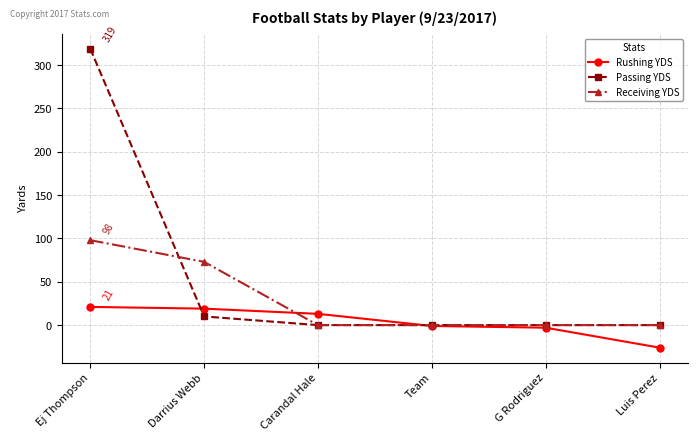

At which category does the chart reach its minimum across all series?

Luis Perez